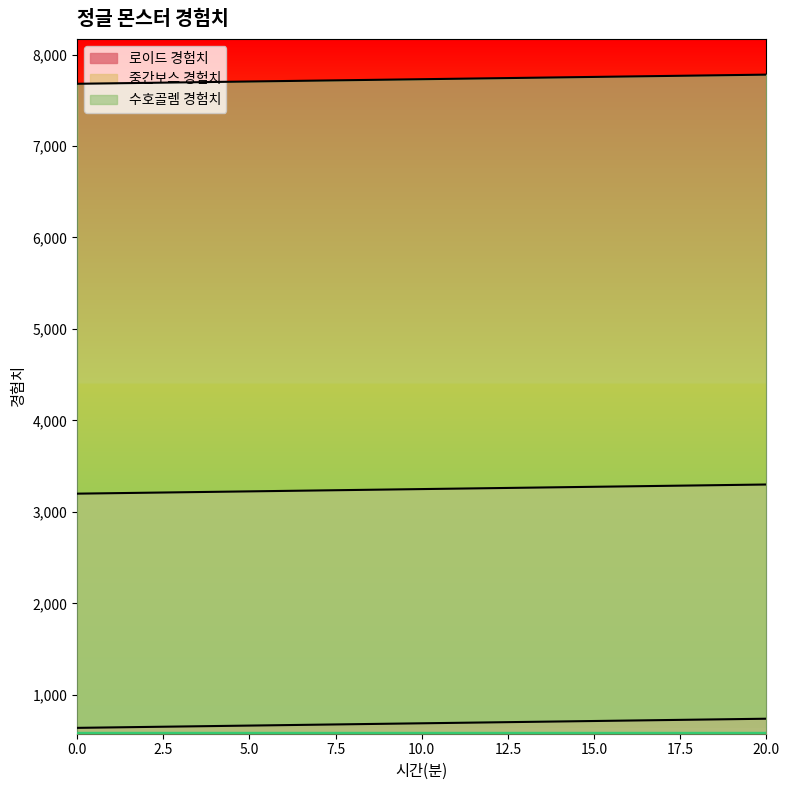

What is the average value of the 중간보스 경험치 series?

3250